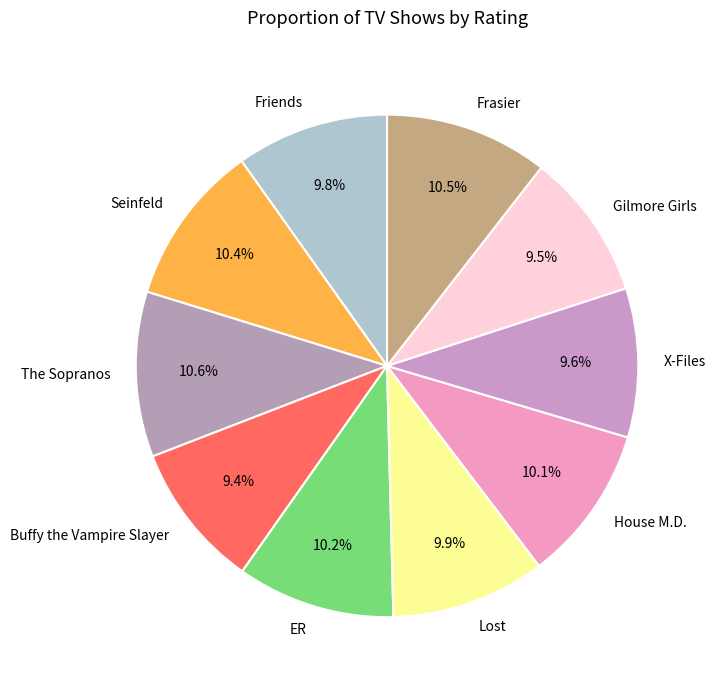

What percentage do Buffy the Vampire Slayer and Lost together represent?

19.3%